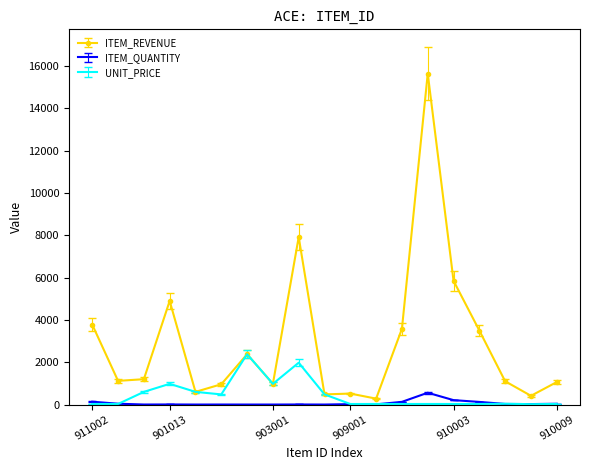

Which series has the largest total across all categories?

ITEM_REVENUE